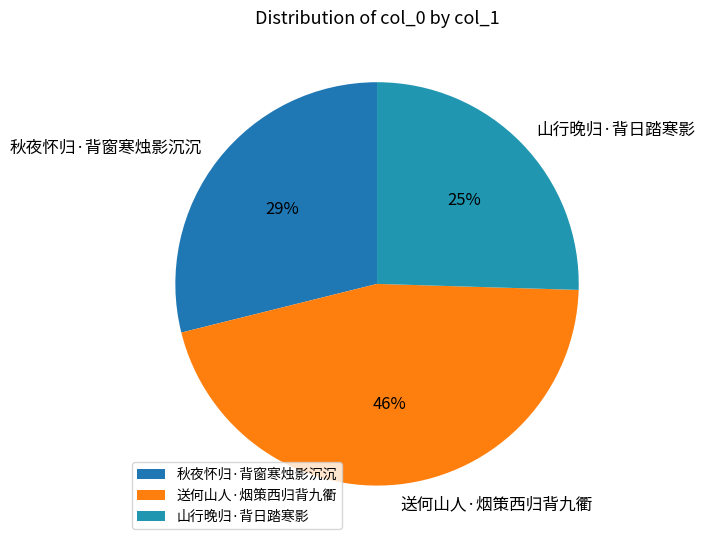

What is the smallest slice in the pie chart?

山行晚归·背日踏寒影